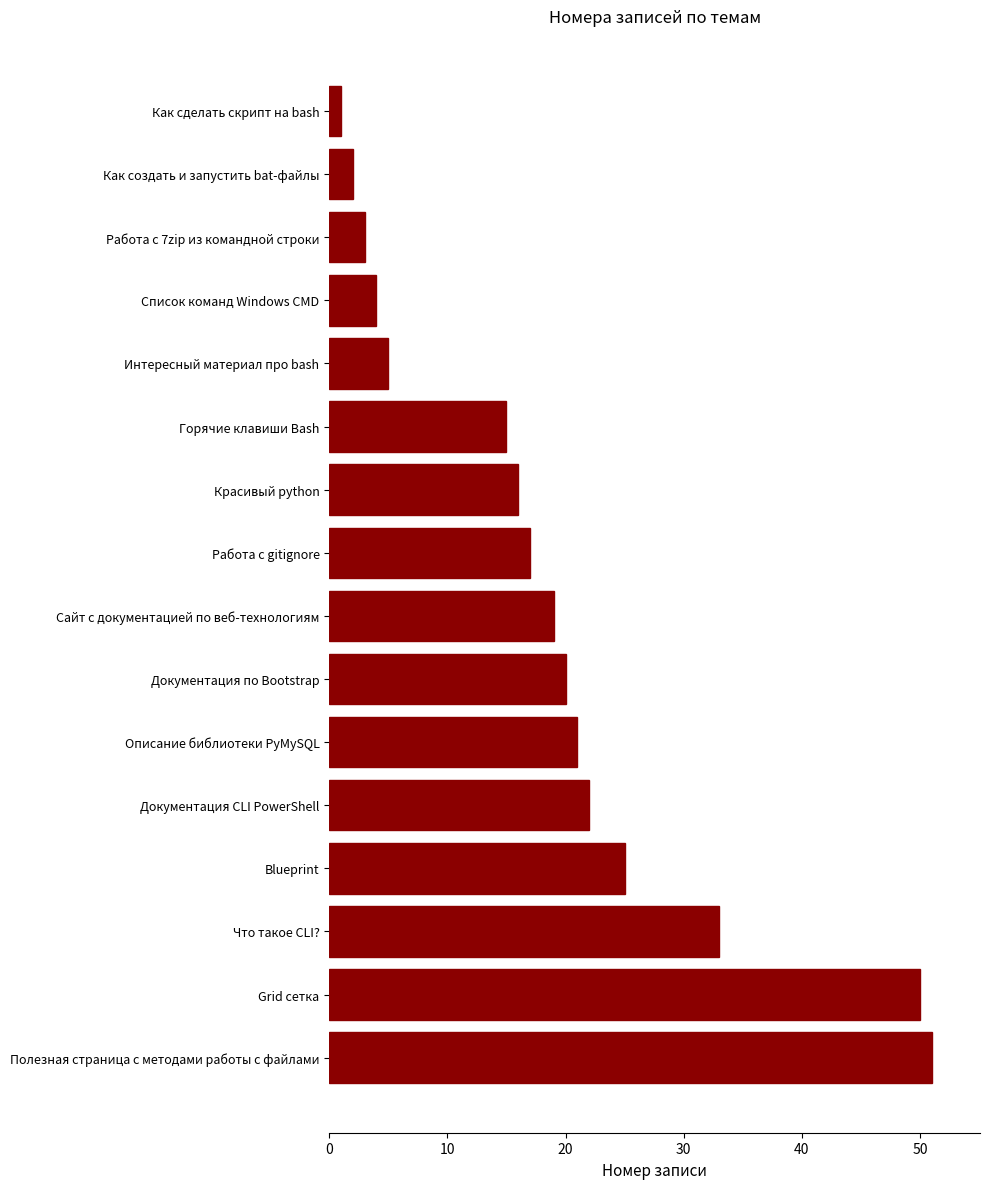

Reading bottom to top, transcribe all the data shown in this chart.

51	50	33	25	22	21	20	19	17	16	15	5	4	3	2	1